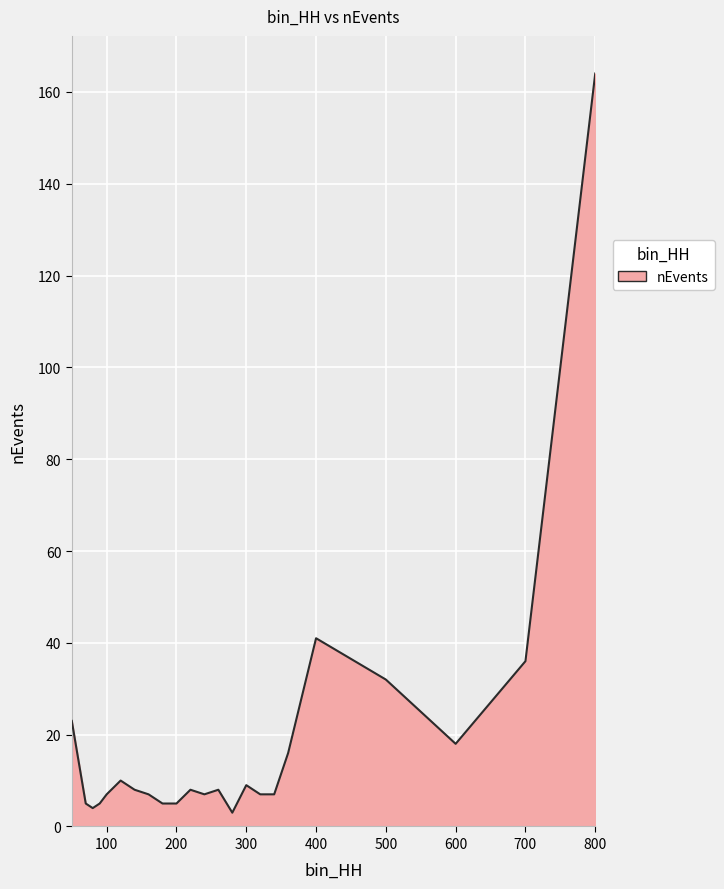

Does the chart have visible grid lines?

Yes